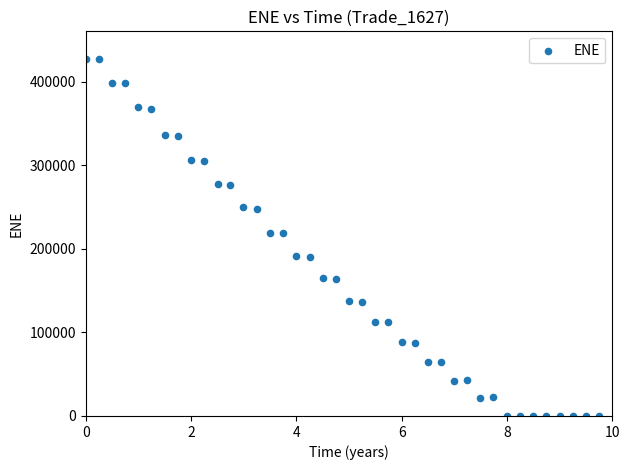

What is the range of Y values (max minus min)?

426605.0